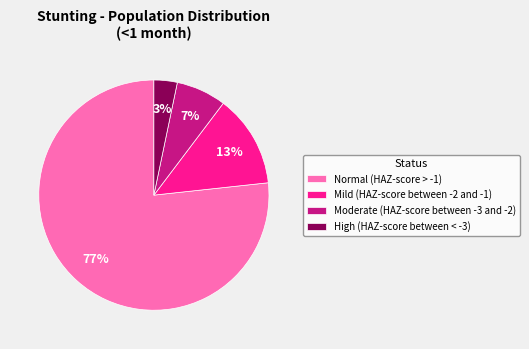

What percentage is the Normal (HAZ-score > -1) slice, to the nearest percent?

77%